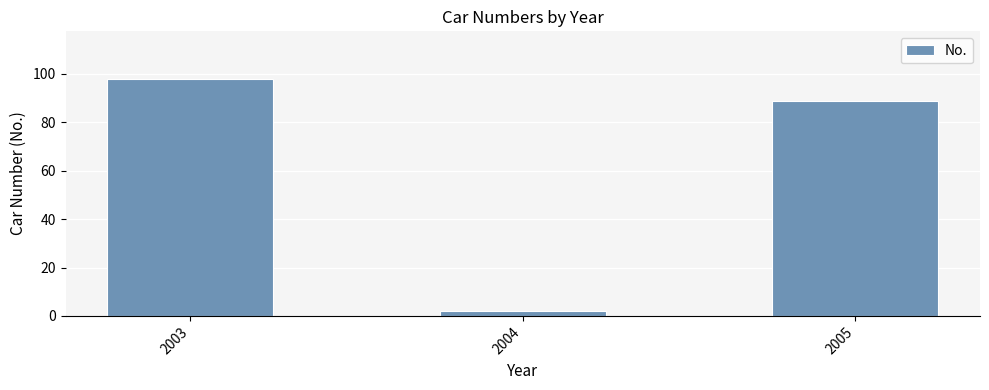

Reading left to right, what are all the values shown in this chart?

98	2	89